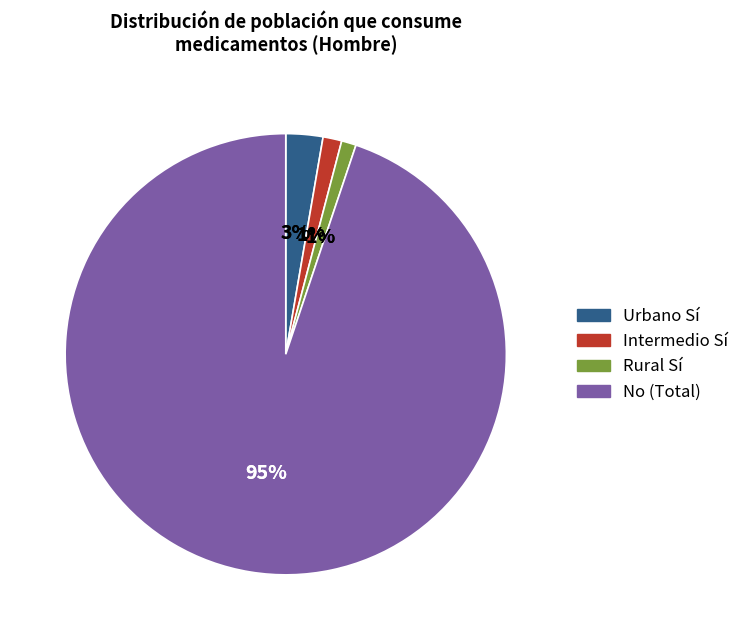

Is it true that No Urbano (Hombre) is 57% of the pie?

False